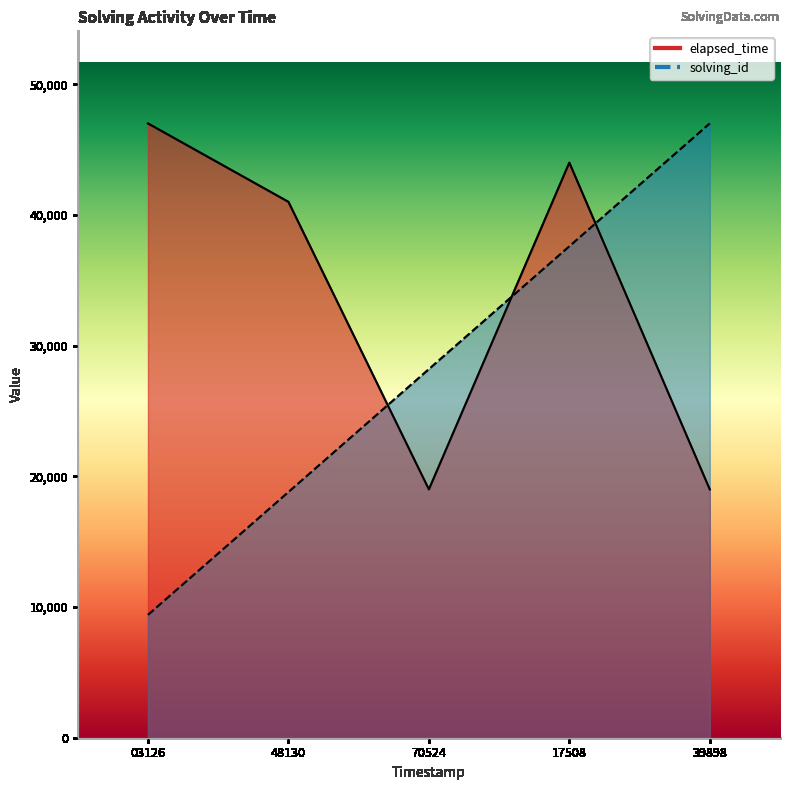

How many intersections are there between elapsed_time and solving_id?

3